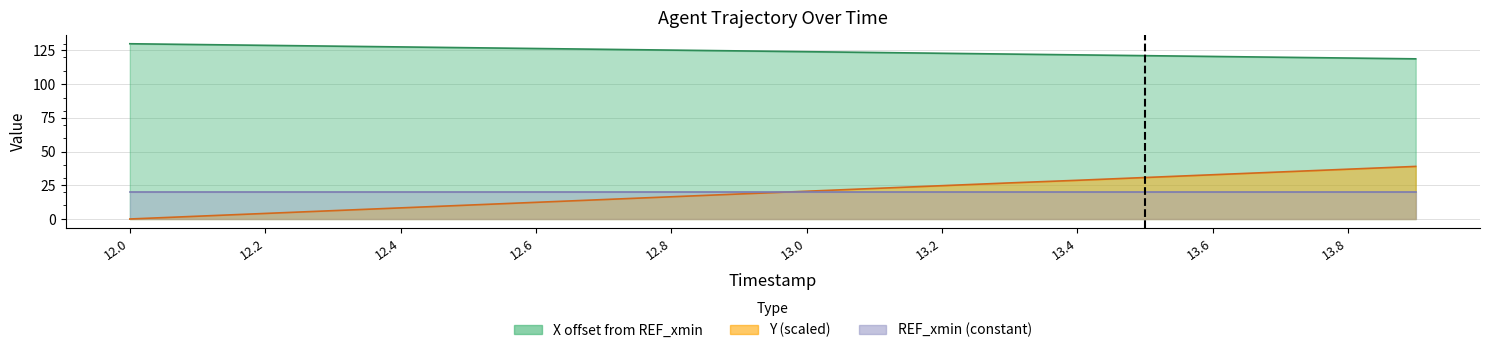

At which category is the sum across all series the highest?

13.9